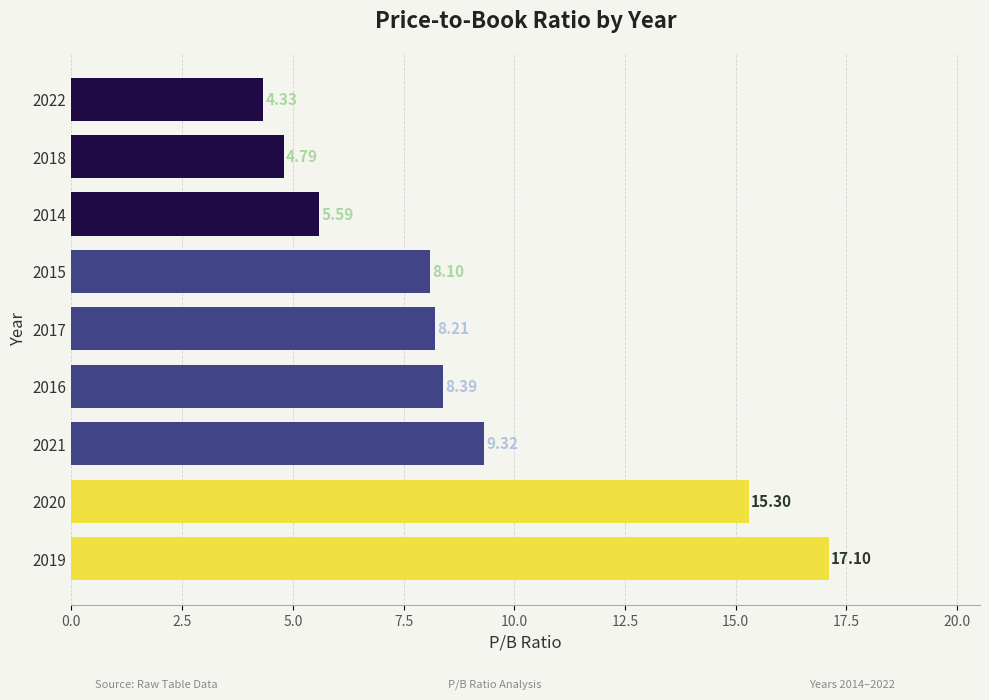

What is the change in value from 2017 to 2022?

-3.9